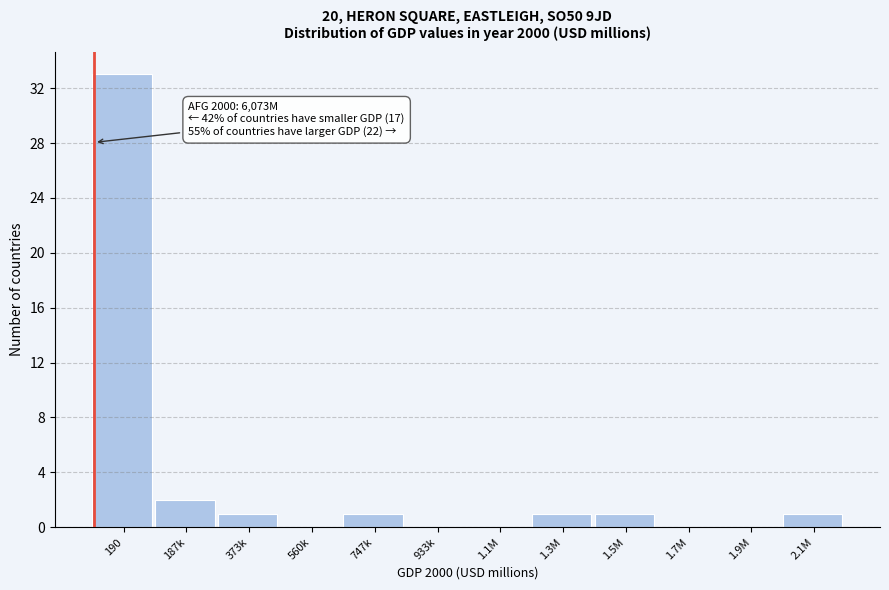

Reading left to right, list all the values displayed in this chart.

190=33	187k=2	373k=1	560k=0	747k=1	933k=0	1.1M=0	1.3M=1	1.5M=1	1.7M=0	1.9M=0	2.1M=1